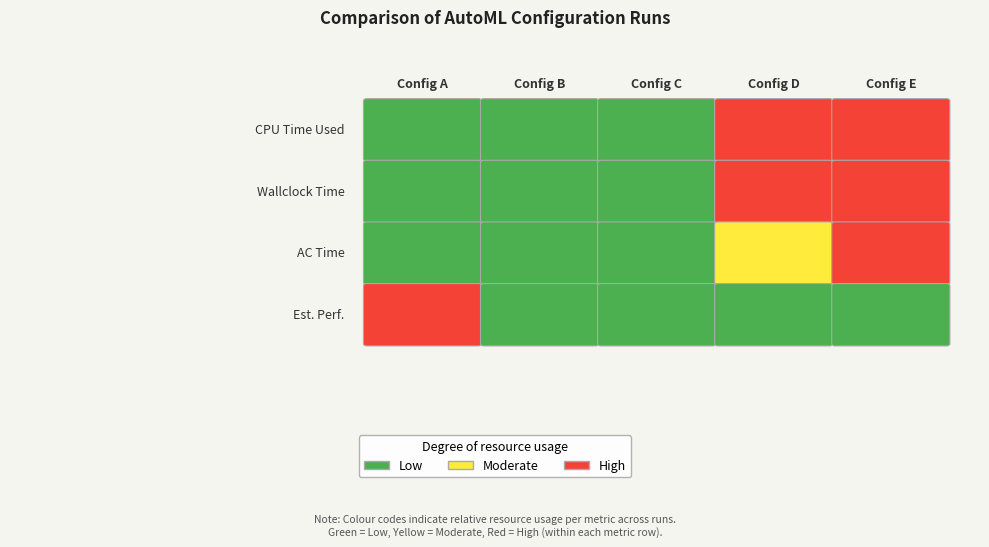

List the series in order of their peak value, highest first.

4, 3, 2, 1